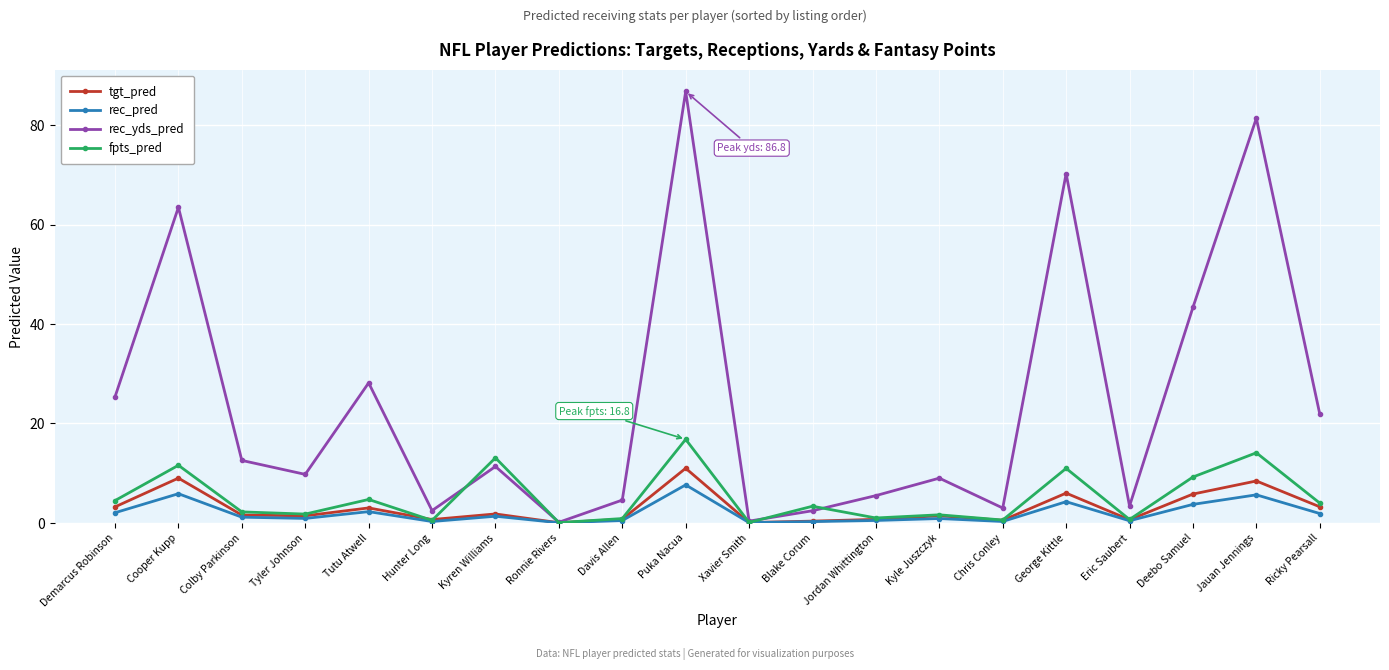

How many interior local peaks does the rec_yds_pred series have?

7